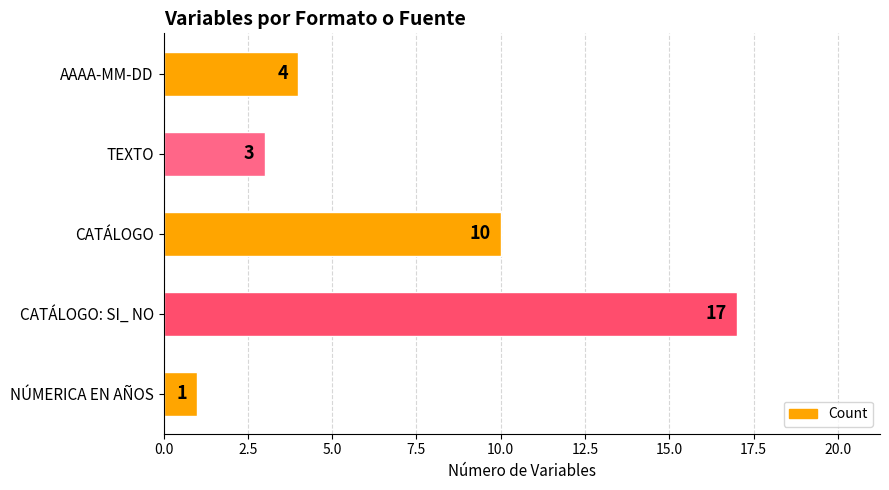

What is the label of the 5th bar from the top?

NÚMERICA EN AÑOS